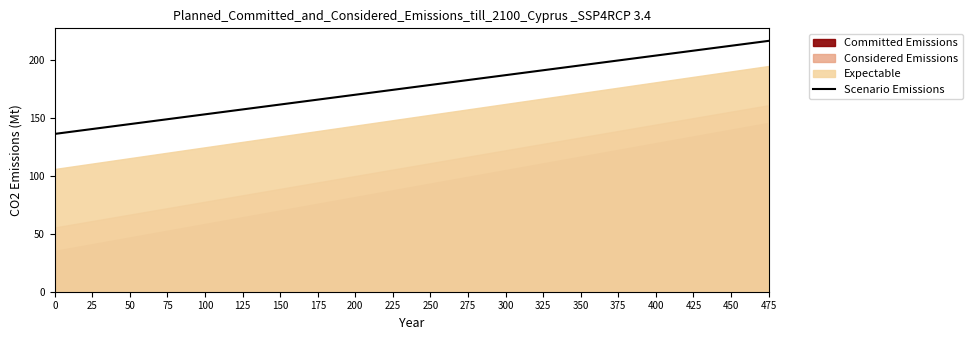

Reading left to right, extract all data points from this chart.

0=136.4	25=140.6	50=144.8	75=149.1	100=153.3	125=157.5	150=161.7	175=166.0	200=170.2	225=174.4	250=178.7	275=182.9	300=187.1	325=191.4	350=195.6	375=199.8	400=204.1	425=208.3	450=212.5	475=216.7